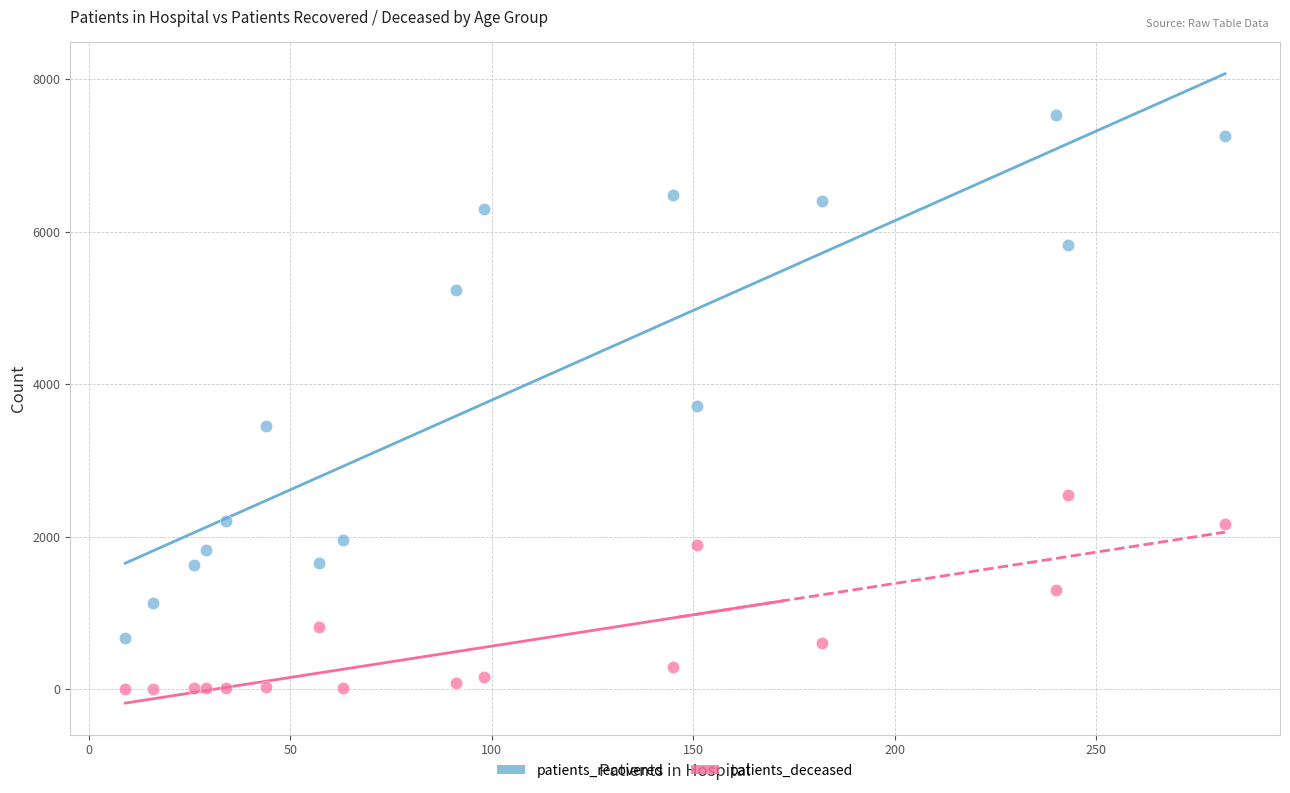

In the patients_recovered series, what Y value is closest to 4102?

3712